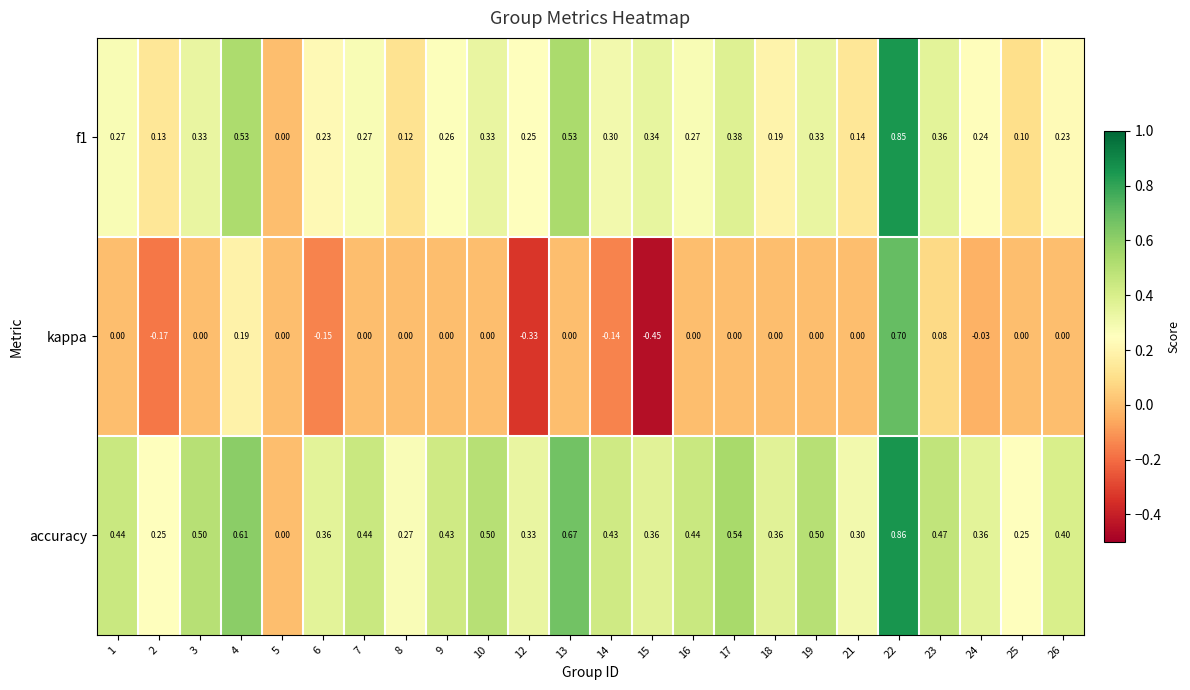

Which series has the largest total across all categories?

accuracy